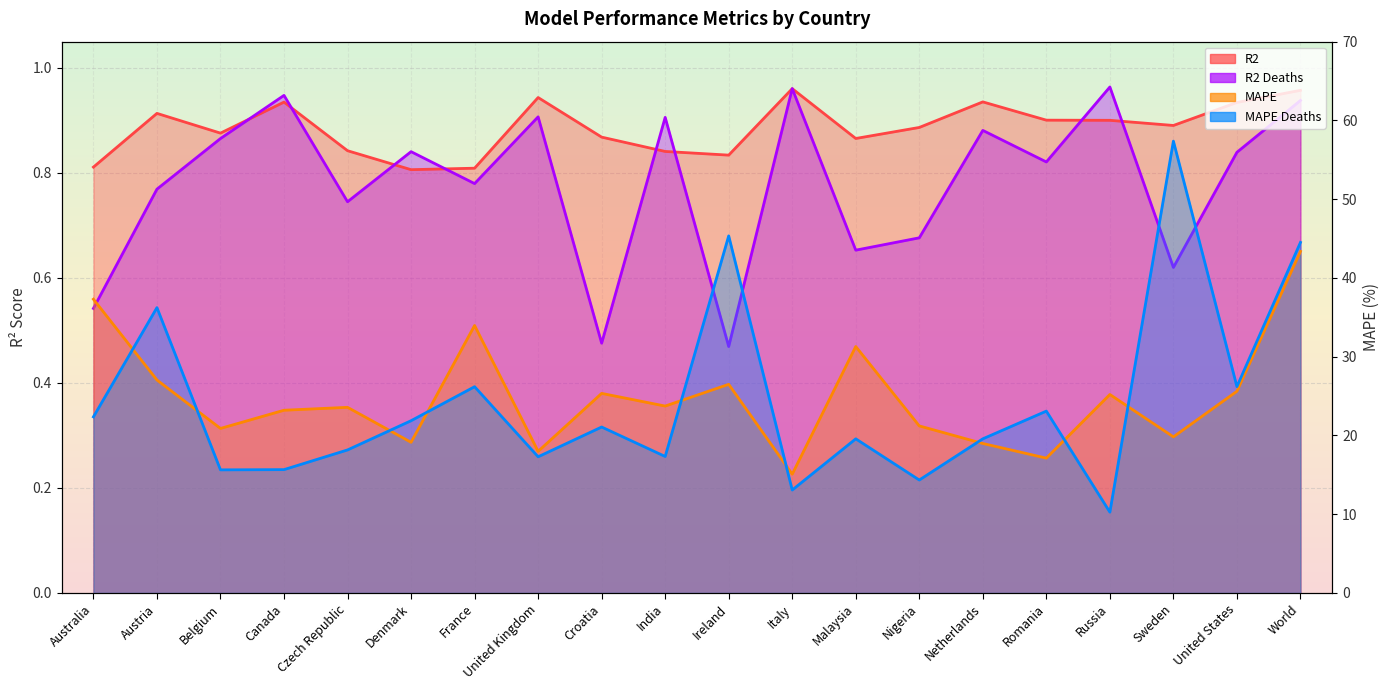

Reading left to right, extract all data points from this chart.

R2: Australia=0.8	Austria=0.9	Belgium=0.9	Canada=0.9	Czech Republic=0.8	Denmark=0.8	France=0.8	United Kingdom=0.9	Croatia=0.9	India=0.8	Ireland=0.8	Italy=1.0	Malaysia=0.9	Nigeria=0.9	Netherlands=0.9	Romania=0.9	Russia=0.9	Sweden=0.9	United States=0.9	World=1.0
MAPE: Australia=37.3	Austria=27.0	Belgium=20.9	Canada=23.2	Czech Republic=23.6	Denmark=19.1	France=34.0	United Kingdom=18.0	Croatia=25.3	India=23.7	Ireland=26.5	Italy=15.1	Malaysia=31.3	Nigeria=21.2	Netherlands=19.0	Romania=17.1	Russia=25.2	Sweden=19.8	United States=25.6	World=43.4
R2 Deaths: Australia=0.5	Austria=0.8	Belgium=0.9	Canada=0.9	Czech Republic=0.7	Denmark=0.8	France=0.8	United Kingdom=0.9	Croatia=0.5	India=0.9	Ireland=0.5	Italy=1.0	Malaysia=0.7	Nigeria=0.7	Netherlands=0.9	Romania=0.8	Russia=1.0	Sweden=0.6	United States=0.8	World=0.9
MAPE Deaths: Australia=22.4	Austria=36.2	Belgium=15.6	Canada=15.7	Czech Republic=18.2	Denmark=21.9	France=26.2	United Kingdom=17.3	Croatia=21.1	India=17.3	Ireland=45.3	Italy=13.1	Malaysia=19.6	Nigeria=14.3	Netherlands=19.6	Romania=23.1	Russia=10.3	Sweden=57.4	United States=26.2	World=44.5